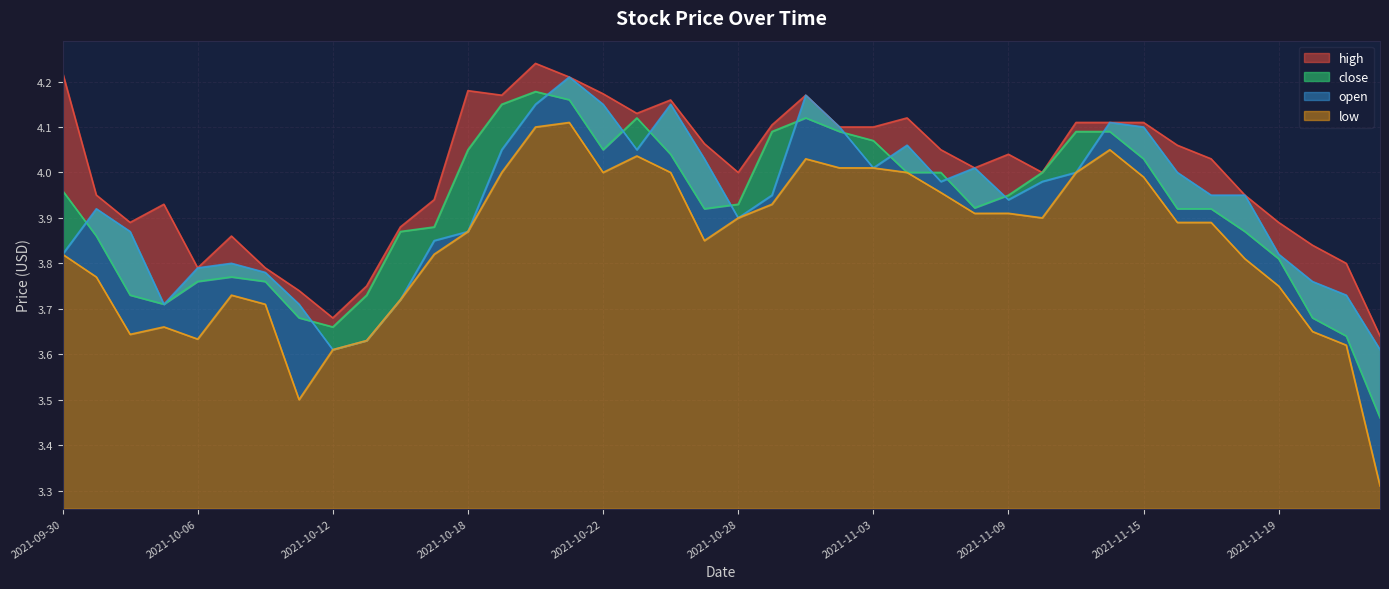

Reading right to left, transcribe all the data shown in this chart.

high: 2021-11-24=3.6	2021-11-23=3.8	2021-11-22=3.8	2021-11-19=3.9	2021-11-18=4.0	2021-11-17=4.0	2021-11-16=4.1	2021-11-15=4.1	2021-11-12=4.1	2021-11-11=4.1	2021-11-10=4.0	2021-11-09=4.0	2021-11-08=4.0	2021-11-05=4.0	2021-11-04=4.1	2021-11-03=4.1	2021-11-02=4.1	2021-11-01=4.2	2021-10-29=4.1	2021-10-28=4.0	2021-10-27=4.1	2021-10-26=4.2	2021-10-25=4.1	2021-10-22=4.2	2021-10-21=4.2	2021-10-20=4.2	2021-10-19=4.2	2021-10-18=4.2	2021-10-15=3.9	2021-10-14=3.9	2021-10-13=3.8	2021-10-12=3.7	2021-10-11=3.7	2021-10-08=3.8	2021-10-07=3.9	2021-10-06=3.8	2021-10-05=3.9	2021-10-04=3.9	2021-10-01=4.0	2021-09-30=4.2
close: 2021-11-24=3.5	2021-11-23=3.6	2021-11-22=3.7	2021-11-19=3.8	2021-11-18=3.9	2021-11-17=3.9	2021-11-16=3.9	2021-11-15=4.0	2021-11-12=4.1	2021-11-11=4.1	2021-11-10=4.0	2021-11-09=4.0	2021-11-08=3.9	2021-11-05=4.0	2021-11-04=4.0	2021-11-03=4.1	2021-11-02=4.1	2021-11-01=4.1	2021-10-29=4.1	2021-10-28=3.9	2021-10-27=3.9	2021-10-26=4.0	2021-10-25=4.1	2021-10-22=4.0	2021-10-21=4.2	2021-10-20=4.2	2021-10-19=4.2	2021-10-18=4.0	2021-10-15=3.9	2021-10-14=3.9	2021-10-13=3.7	2021-10-12=3.7	2021-10-11=3.7	2021-10-08=3.8	2021-10-07=3.8	2021-10-06=3.8	2021-10-05=3.7	2021-10-04=3.7	2021-10-01=3.9	2021-09-30=4.0
open: 2021-11-24=3.6	2021-11-23=3.7	2021-11-22=3.8	2021-11-19=3.8	2021-11-18=4.0	2021-11-17=4.0	2021-11-16=4.0	2021-11-15=4.1	2021-11-12=4.1	2021-11-11=4.0	2021-11-10=4.0	2021-11-09=3.9	2021-11-08=4.0	2021-11-05=4.0	2021-11-04=4.1	2021-11-03=4.0	2021-11-02=4.1	2021-11-01=4.2	2021-10-29=4.0	2021-10-28=3.9	2021-10-27=4.0	2021-10-26=4.2	2021-10-25=4.0	2021-10-22=4.2	2021-10-21=4.2	2021-10-20=4.2	2021-10-19=4.0	2021-10-18=3.9	2021-10-15=3.9	2021-10-14=3.7	2021-10-13=3.6	2021-10-12=3.6	2021-10-11=3.7	2021-10-08=3.8	2021-10-07=3.8	2021-10-06=3.8	2021-10-05=3.7	2021-10-04=3.9	2021-10-01=3.9	2021-09-30=3.8
low: 2021-11-24=3.3	2021-11-23=3.6	2021-11-22=3.6	2021-11-19=3.8	2021-11-18=3.8	2021-11-17=3.9	2021-11-16=3.9	2021-11-15=4.0	2021-11-12=4.0	2021-11-11=4.0	2021-11-10=3.9	2021-11-09=3.9	2021-11-08=3.9	2021-11-05=4.0	2021-11-04=4.0	2021-11-03=4.0	2021-11-02=4.0	2021-11-01=4.0	2021-10-29=3.9	2021-10-28=3.9	2021-10-27=3.9	2021-10-26=4.0	2021-10-25=4.0	2021-10-22=4.0	2021-10-21=4.1	2021-10-20=4.1	2021-10-19=4.0	2021-10-18=3.9	2021-10-15=3.8	2021-10-14=3.7	2021-10-13=3.6	2021-10-12=3.6	2021-10-11=3.5	2021-10-08=3.7	2021-10-07=3.7	2021-10-06=3.6	2021-10-05=3.7	2021-10-04=3.6	2021-10-01=3.8	2021-09-30=3.8